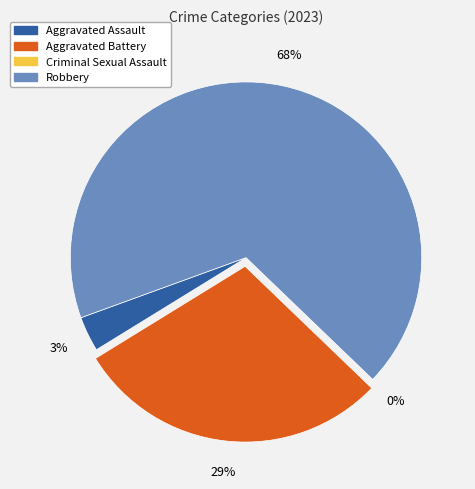

Rank the categories by value from lowest to highest.

Criminal Sexual Assault, Aggravated Assault, Aggravated Battery, Robbery